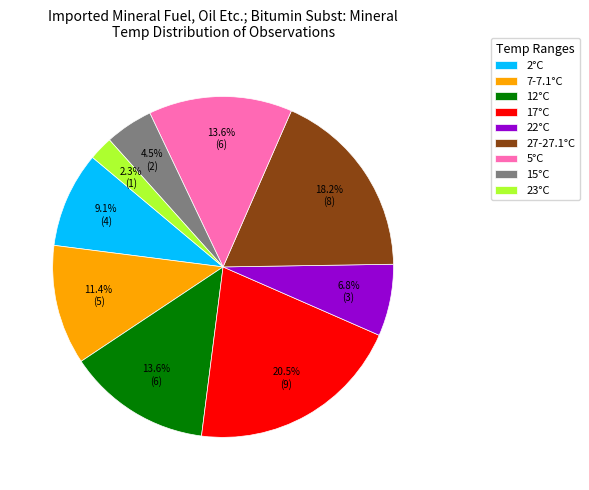

What is the smallest slice in the pie chart?

23°C